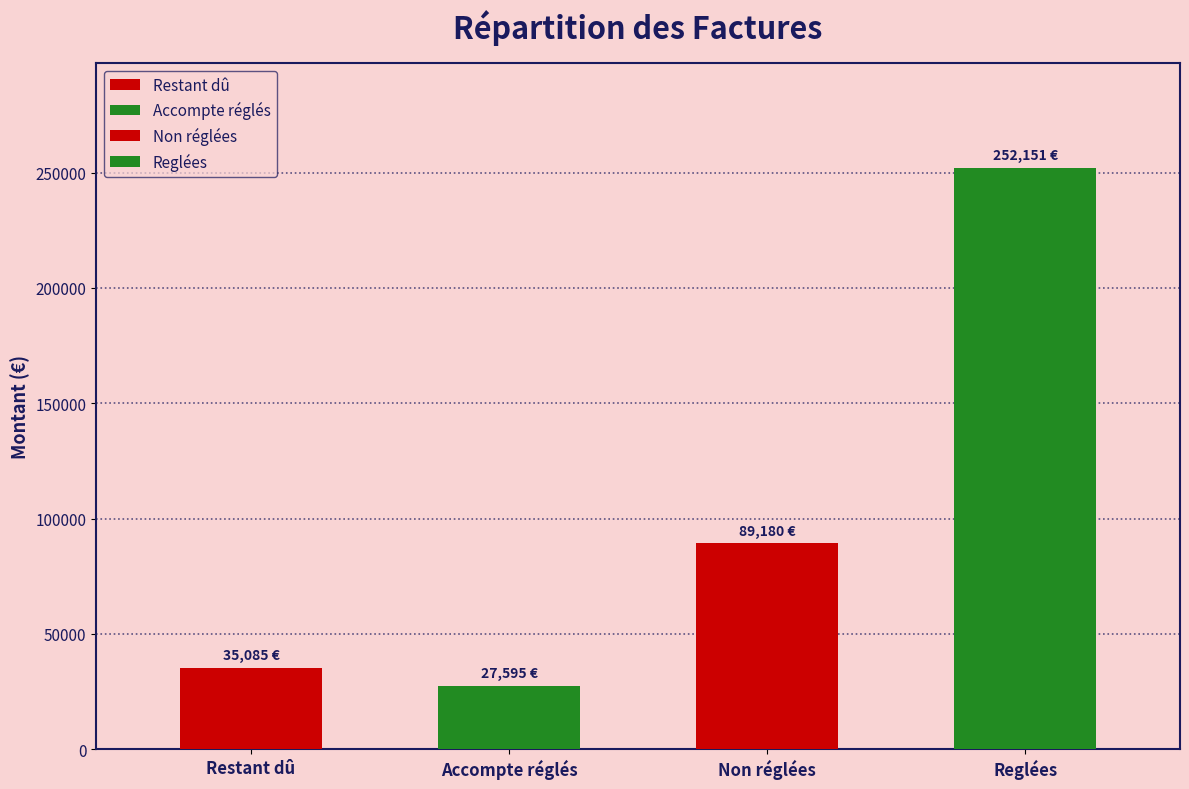

At which category does the chart reach its minimum across all series?

Accompte réglés